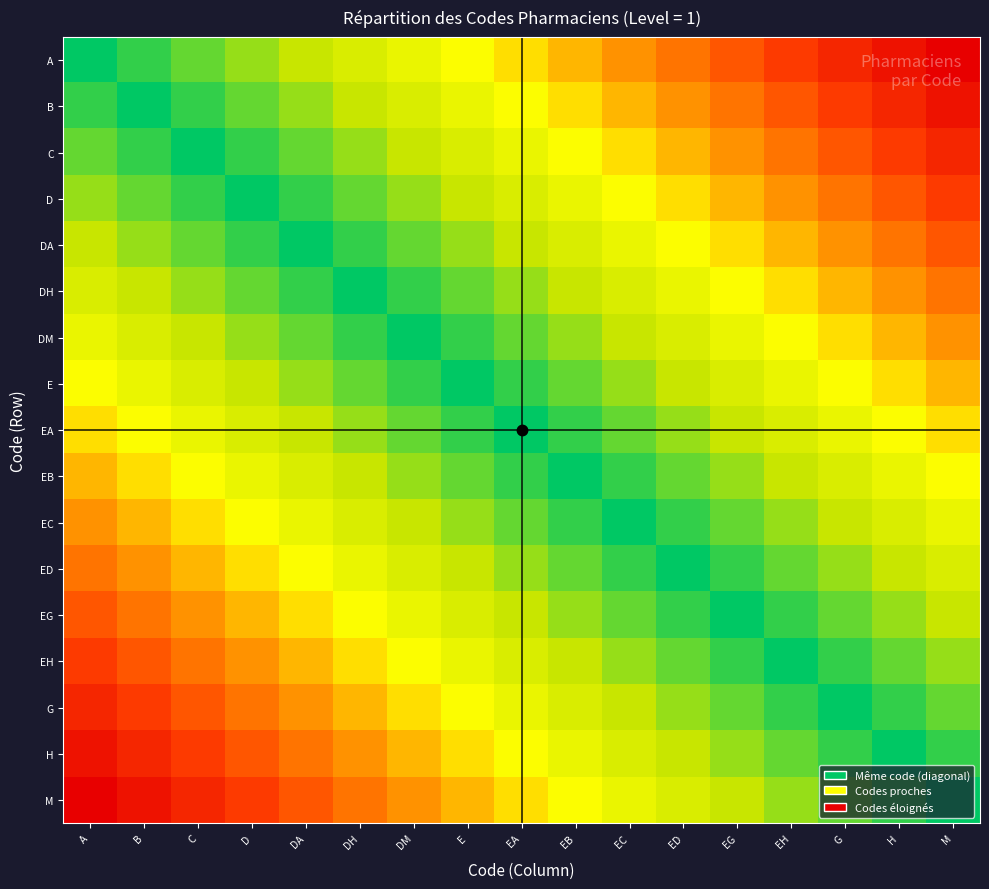

Count the number of data series in this chart.

17